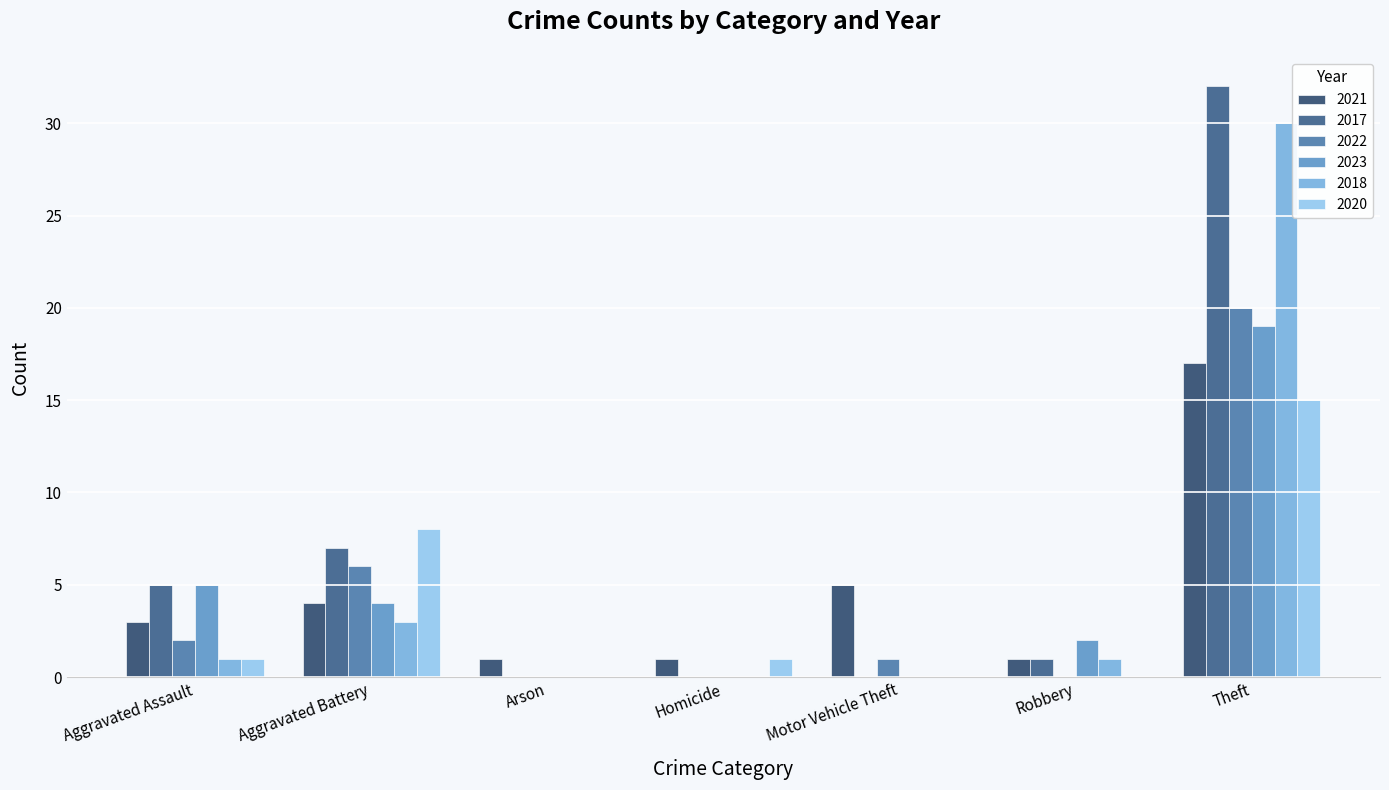

At which label does 2023 first exceed 2?

Aggravated Assault